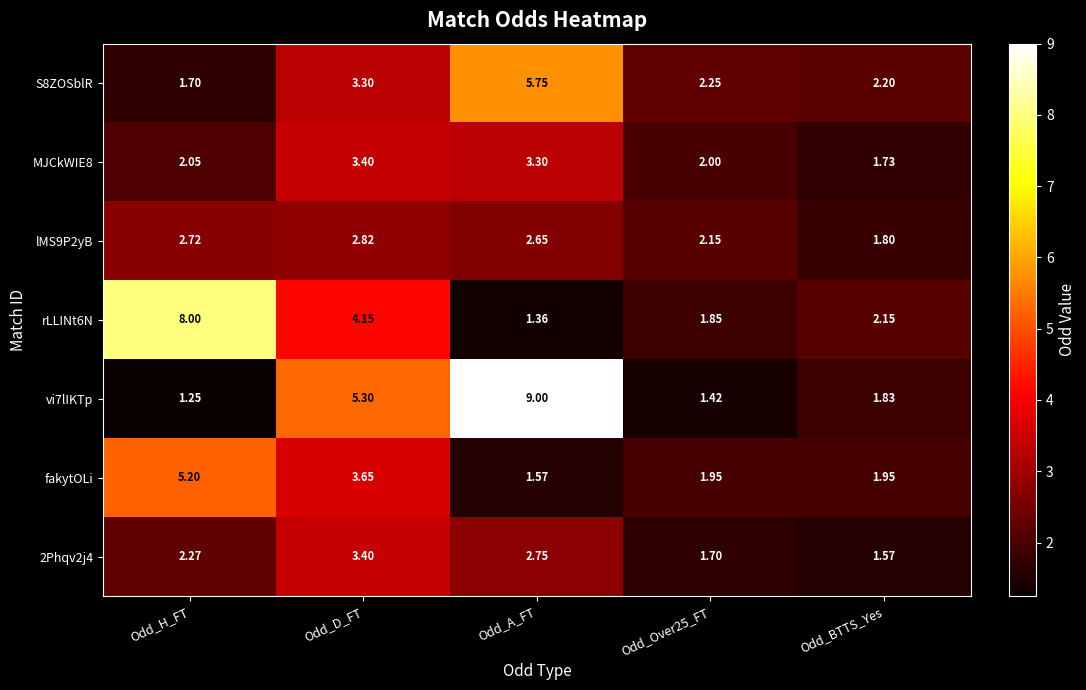

Which series has the largest total across all categories?

vi7lIKTp